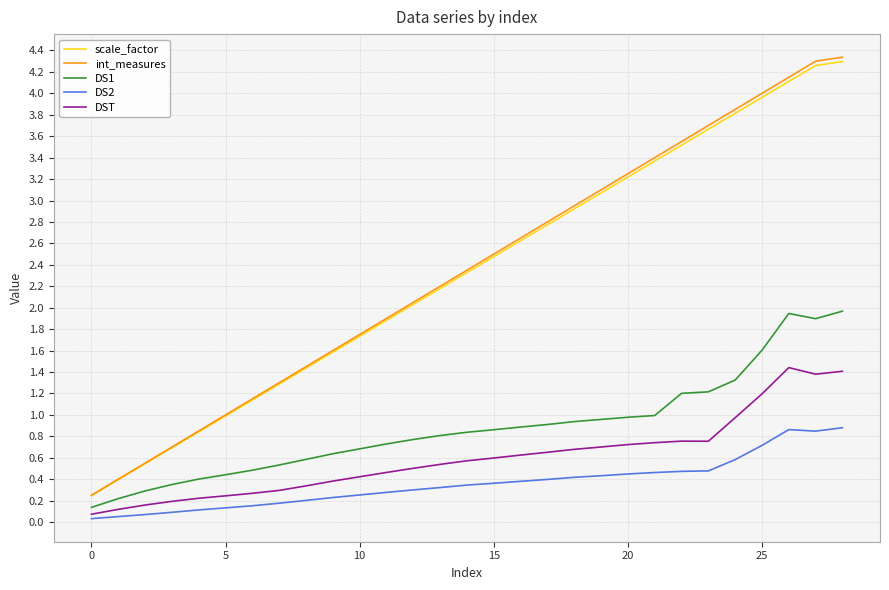

True or false: scale_factor and DS2 cross at least once.

False